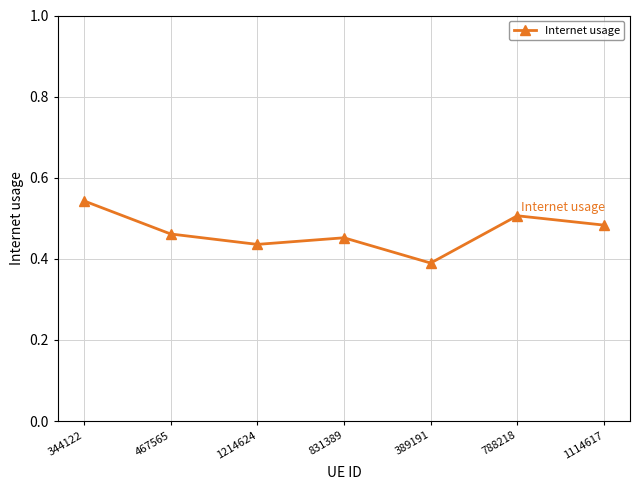

The chart shows a value of 0.3 at 1114617. True or false?

False